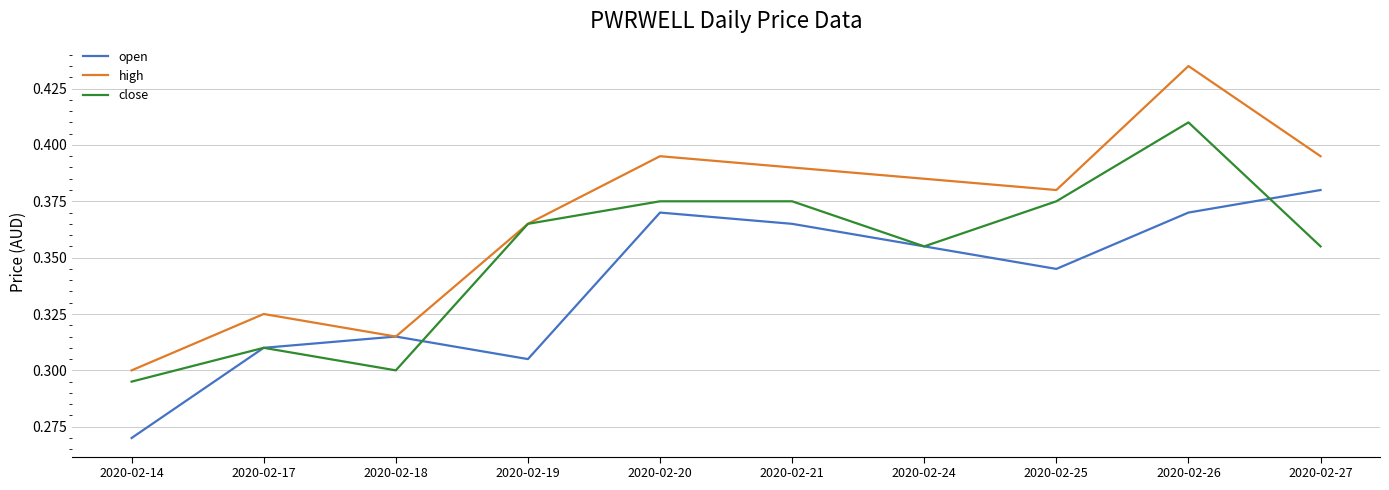

Which series has the largest range (max minus min)?

high